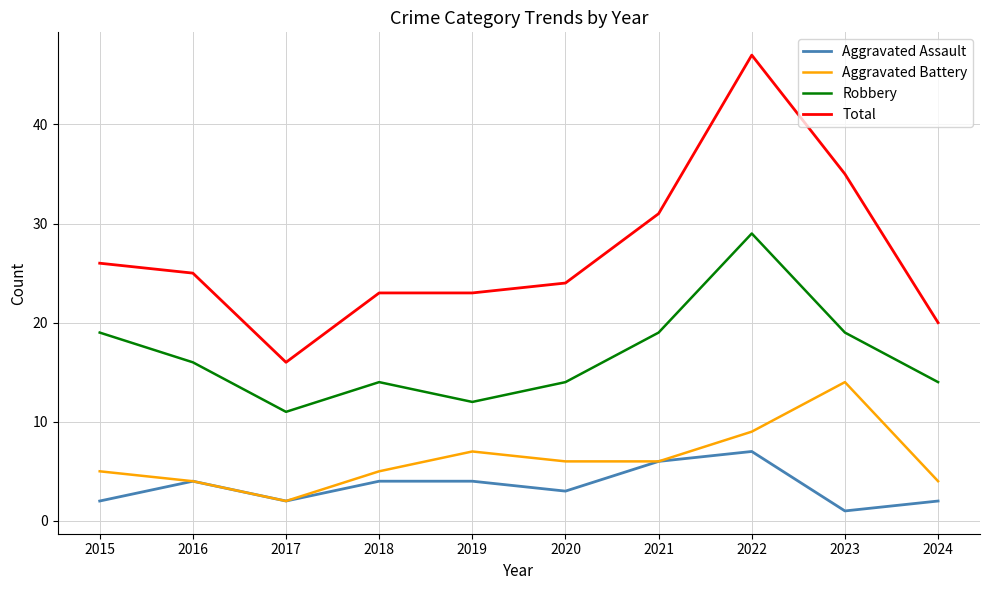

What is the maximum value for Aggravated Battery?

14